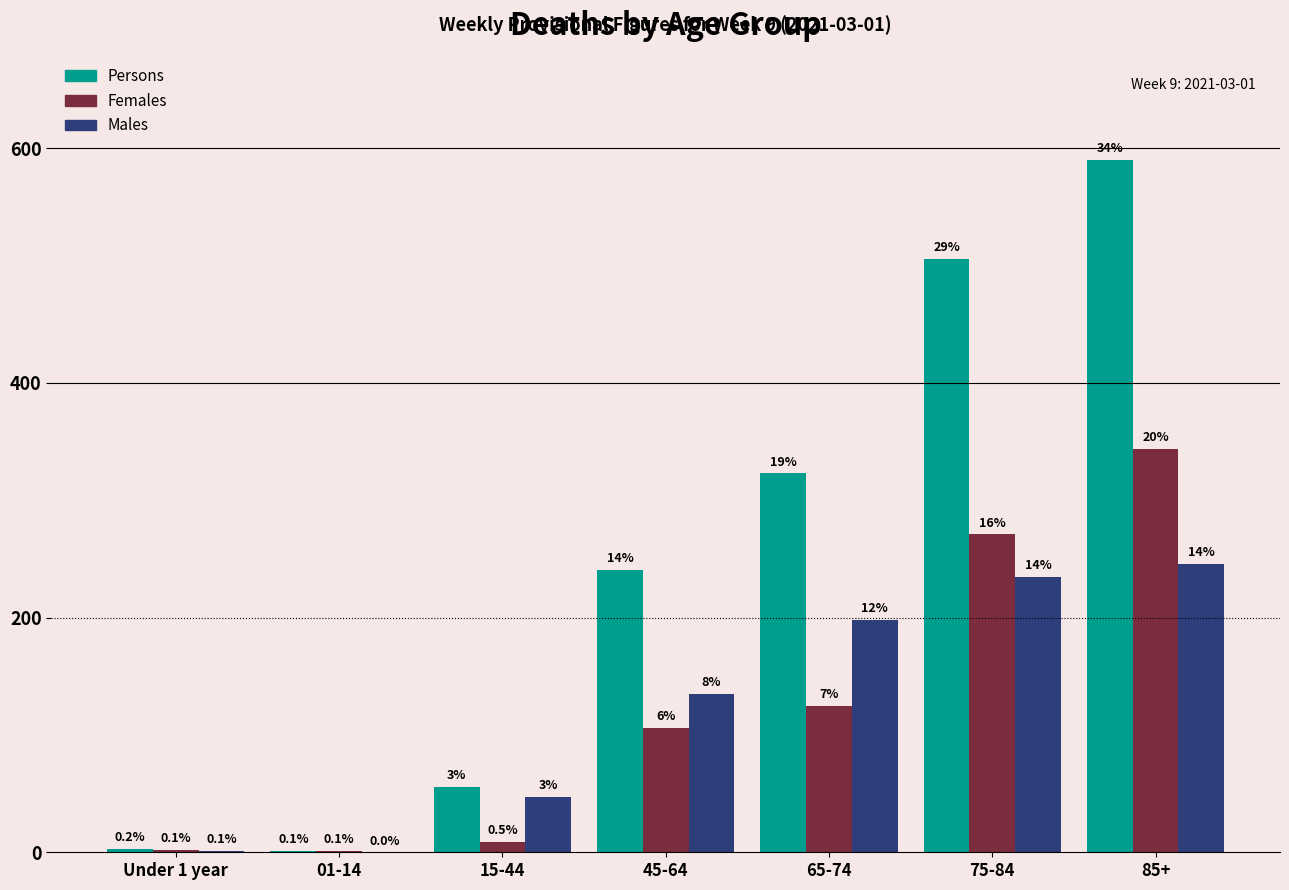

Does the chart contain stacked bars?

No